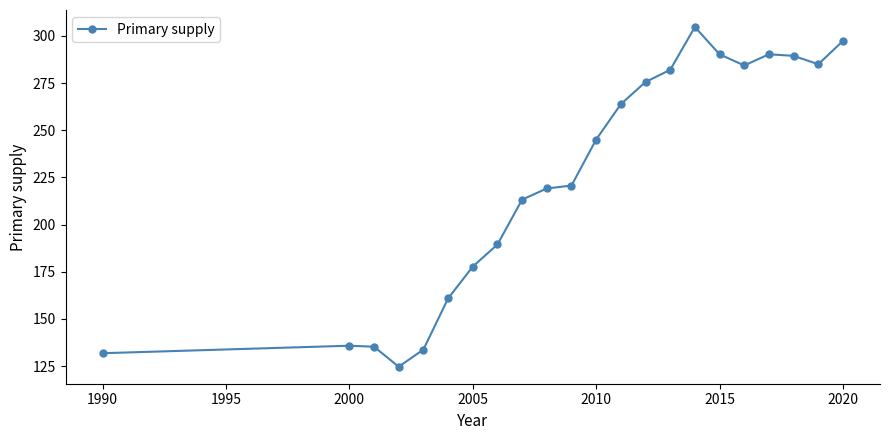

What is the smallest value displayed?

124.6